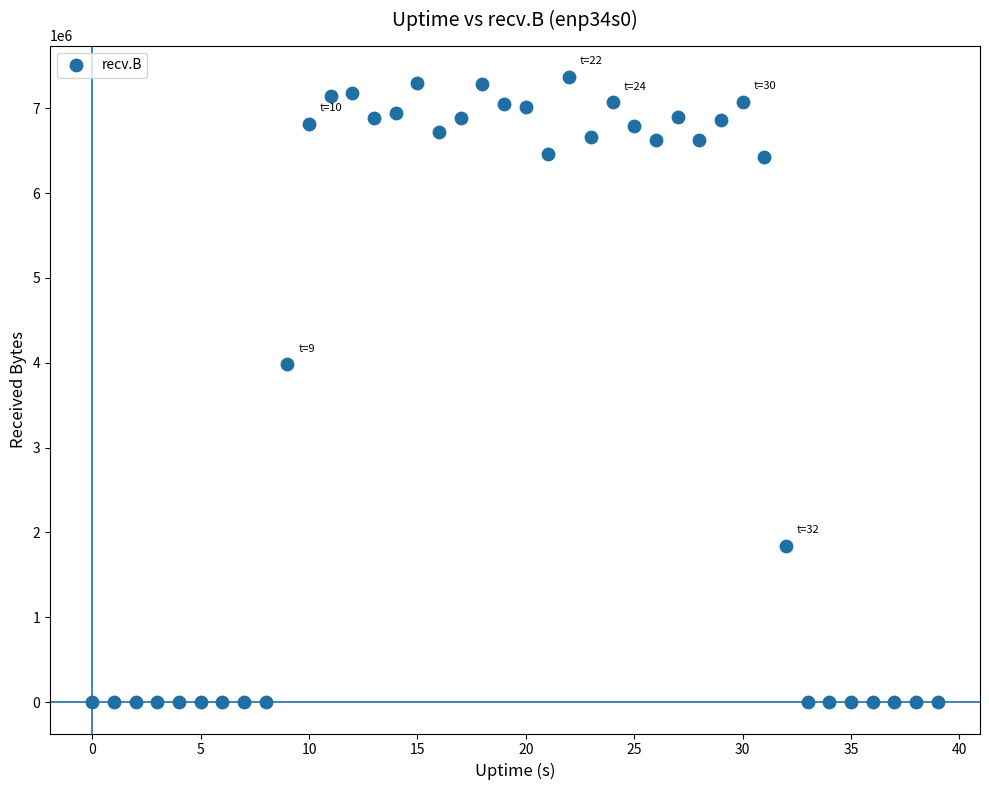

What Y value in the scatter plot is closest to 3684344?

3981526